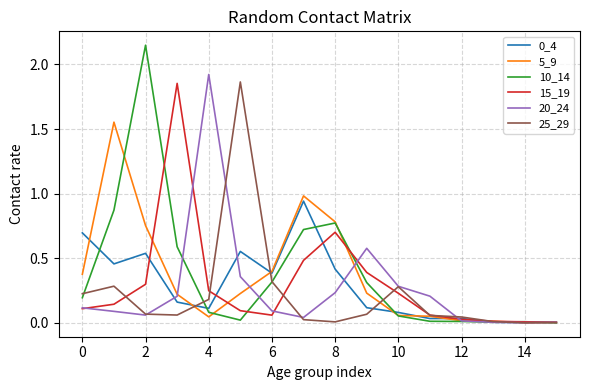

Which series has the largest range (max minus min)?

10_14